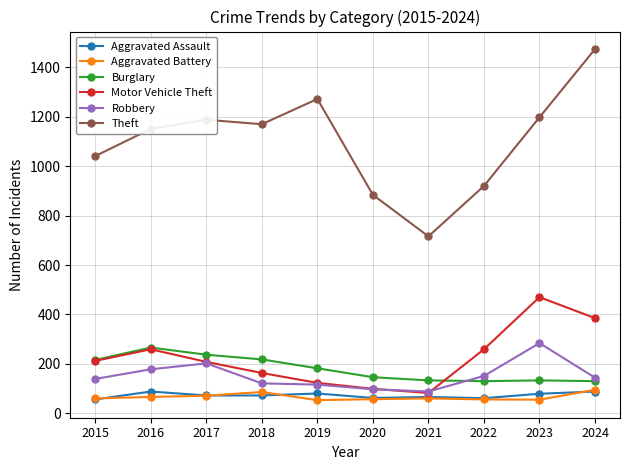

At which category does the chart reach its peak across all series?

2024